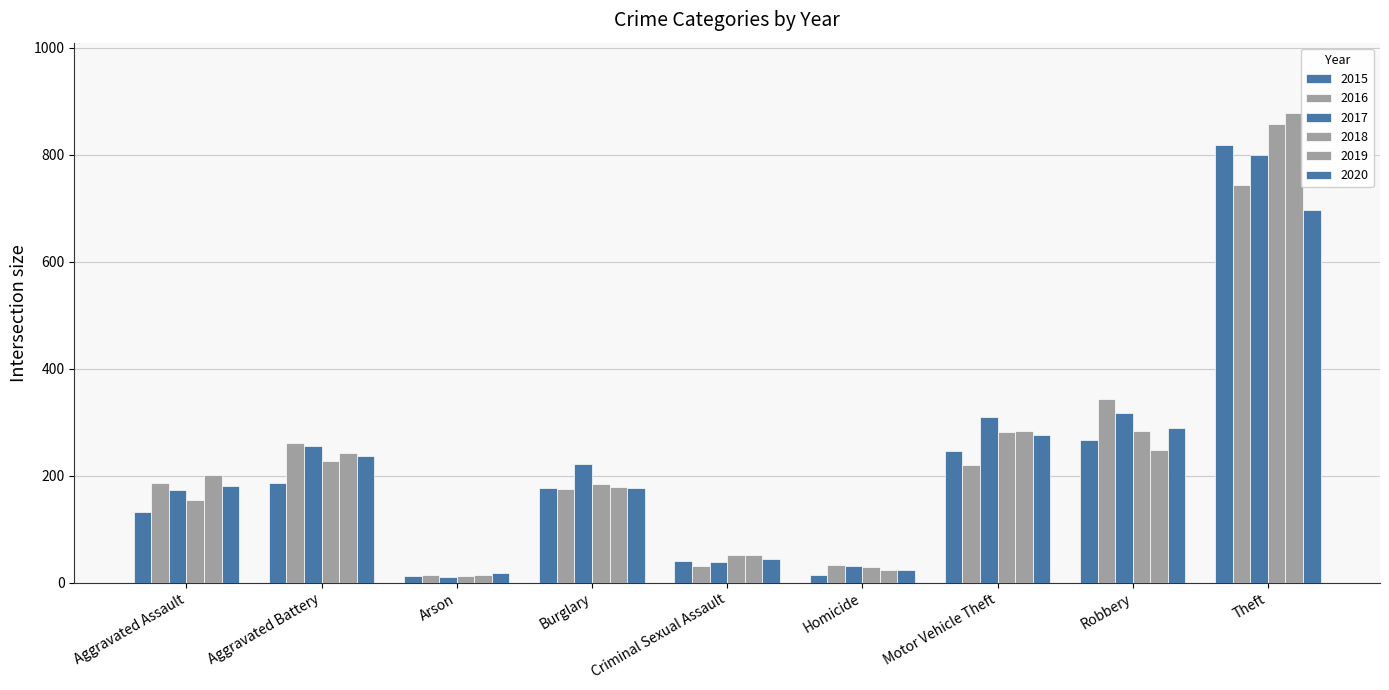

How many values in the 2019 series are below 202?

4